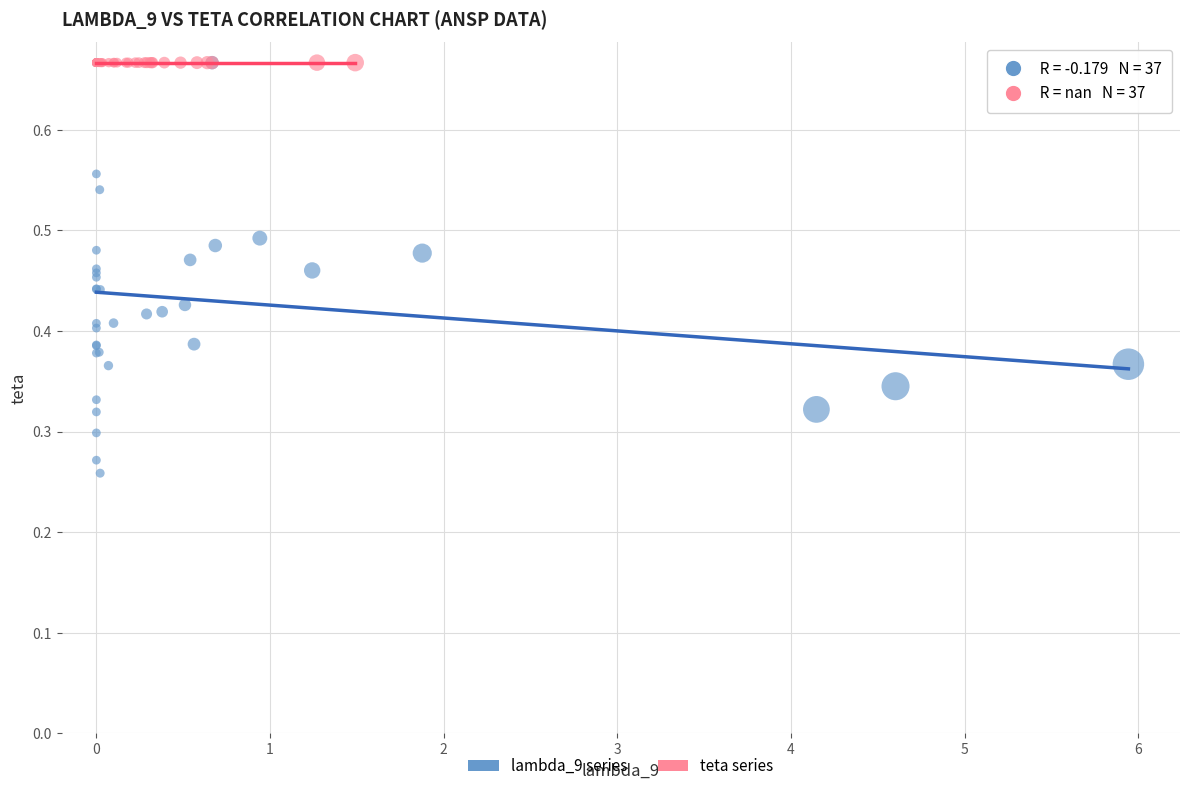

Which series contains the lowest Y value?

lambda_9 series